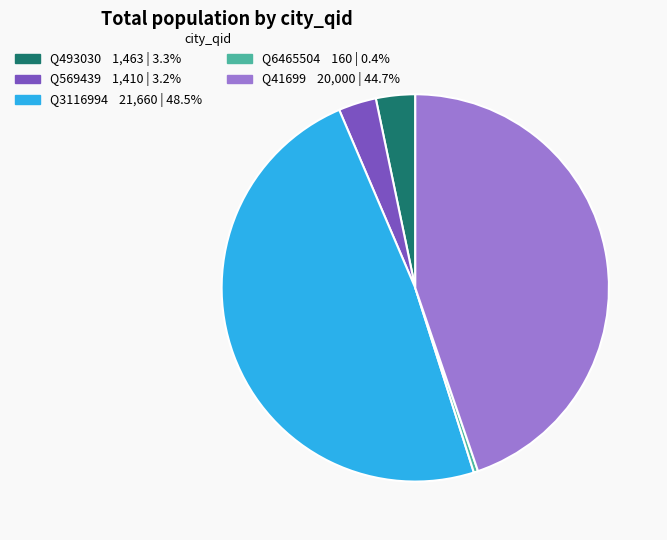

What is the ratio of the value at Q569439 to the value at Q41699?

0.1